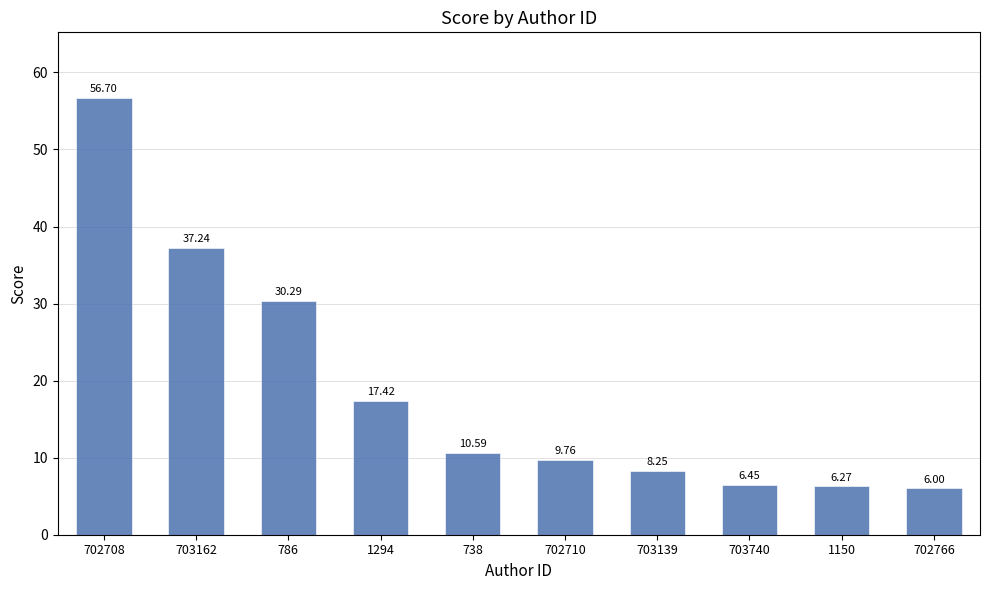

Count the number of data series in this chart.

1